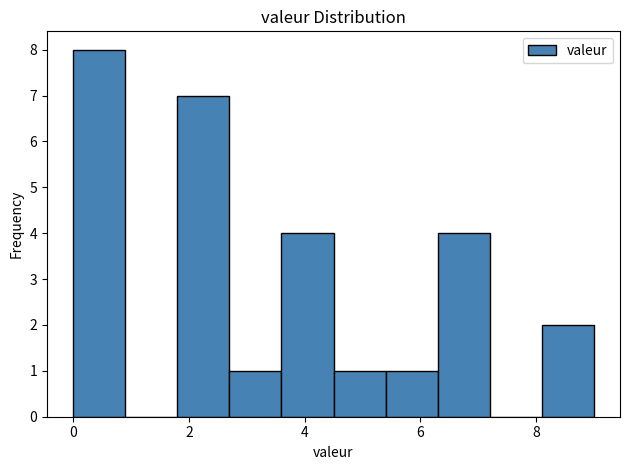

Reading left to right, transcribe this chart: for each bar, give the range it covers on the x-axis and its height. Neither the bar edges nor the heights are printed on the chart, so give them approximately, as read against the axes.

0.0 to 0.9: 8
0.9 to 1.8: 0
1.8 to 2.7: 7
2.7 to 3.6: 1
3.6 to 4.5: 4
4.5 to 5.4: 1
5.4 to 6.3: 1
6.3 to 7.2: 4
7.2 to 8.1: 0
8.1 to 9.0: 2